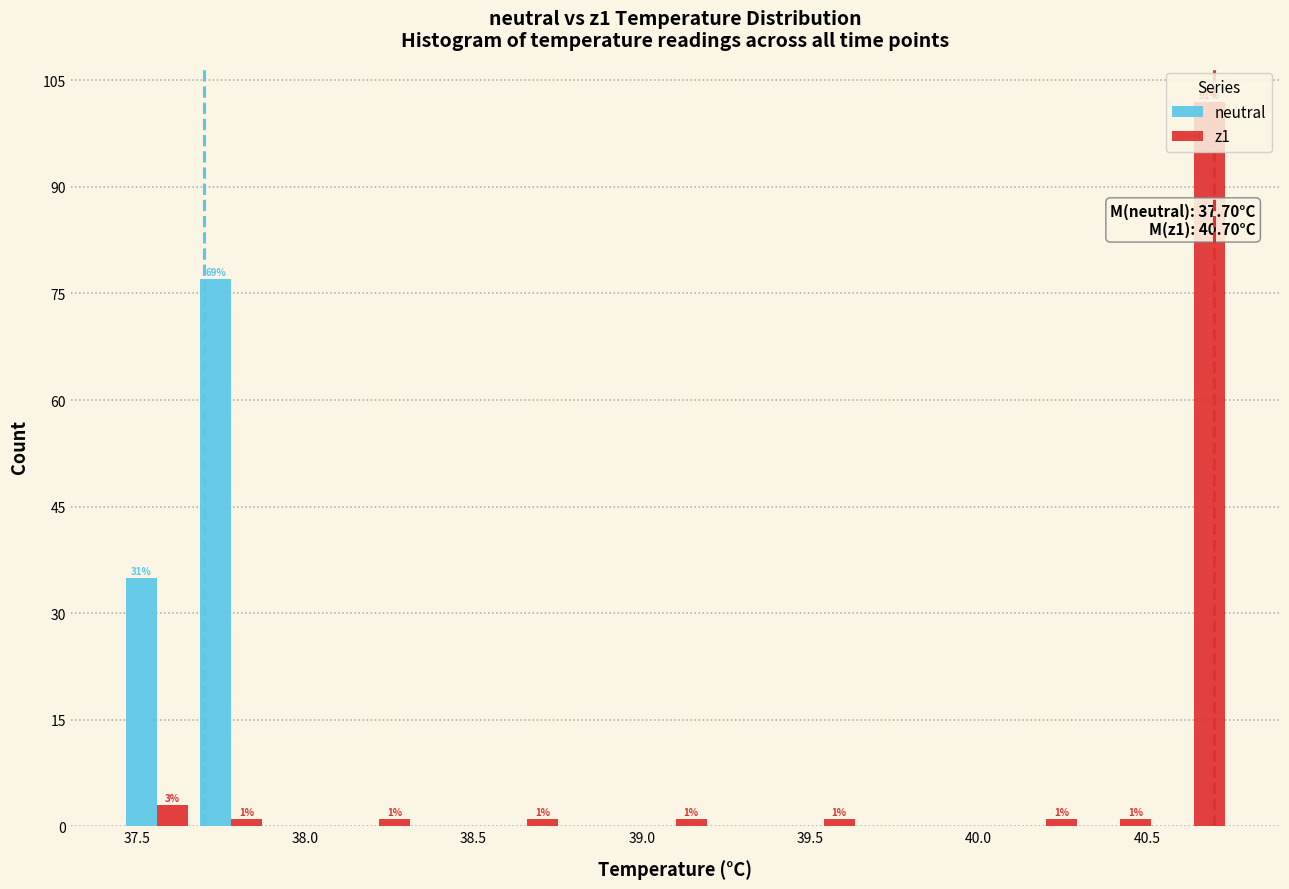

In the neutral series, which range on the x-axis has the tallest bar?

37.67 to 37.89